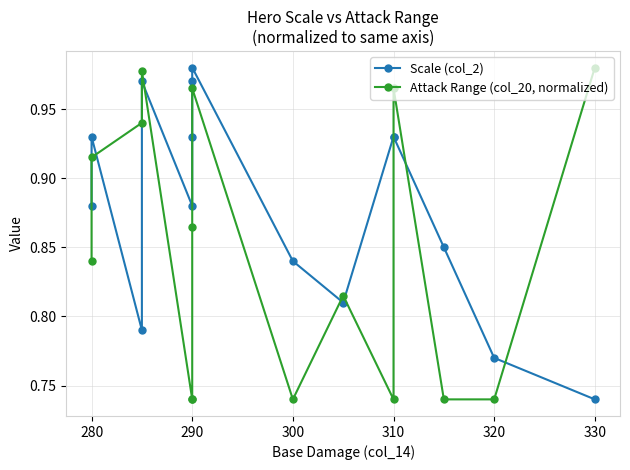

True or false: Attack Range (col_20, normalized) and Scale (col_2) intersect in this chart.

True